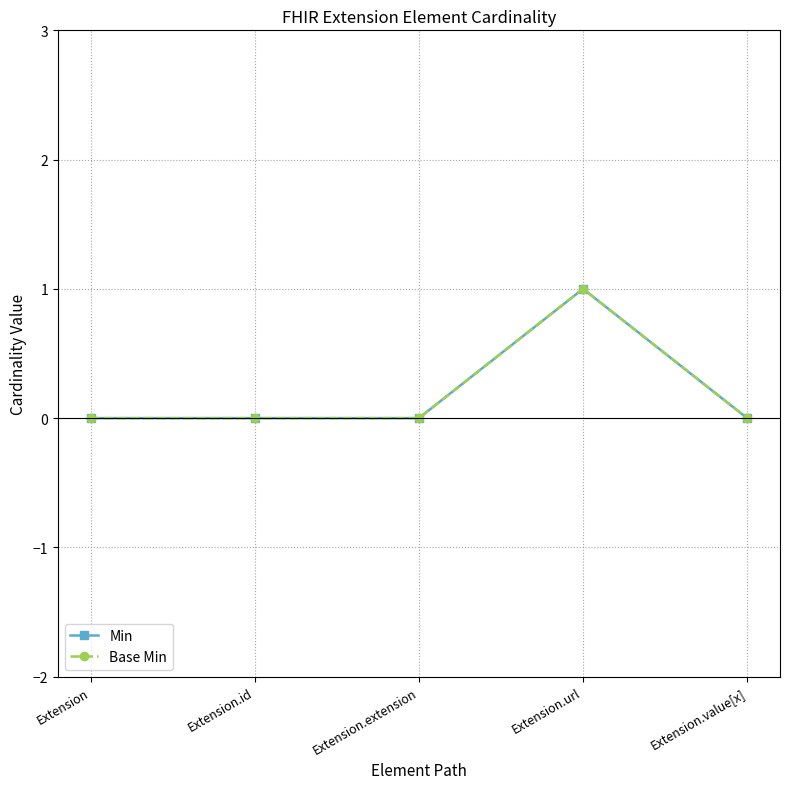

List the series in order of their peak value, lowest first.

Min, Base Min